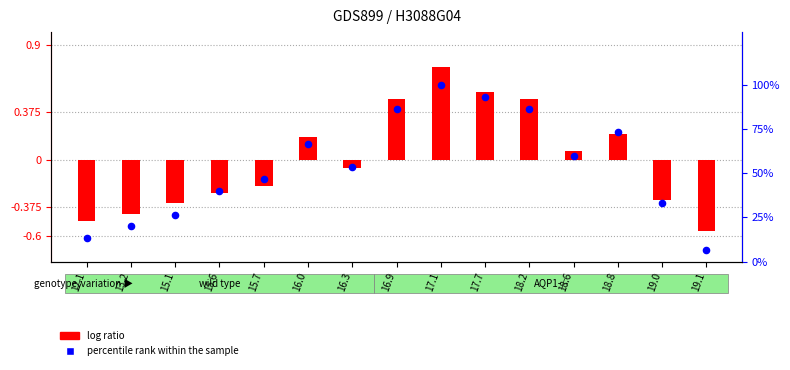

Which series contains the highest Y value?

percentile rank within the sample